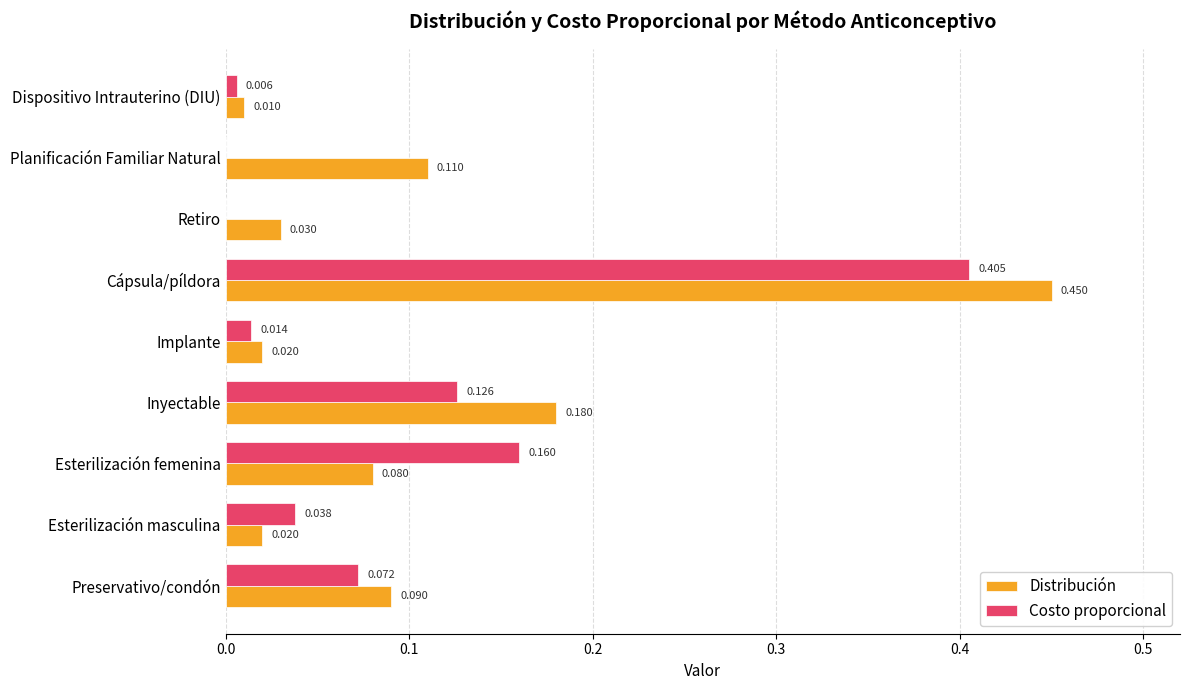

At which category is the sum across all series the highest?

Cápsula/píldora